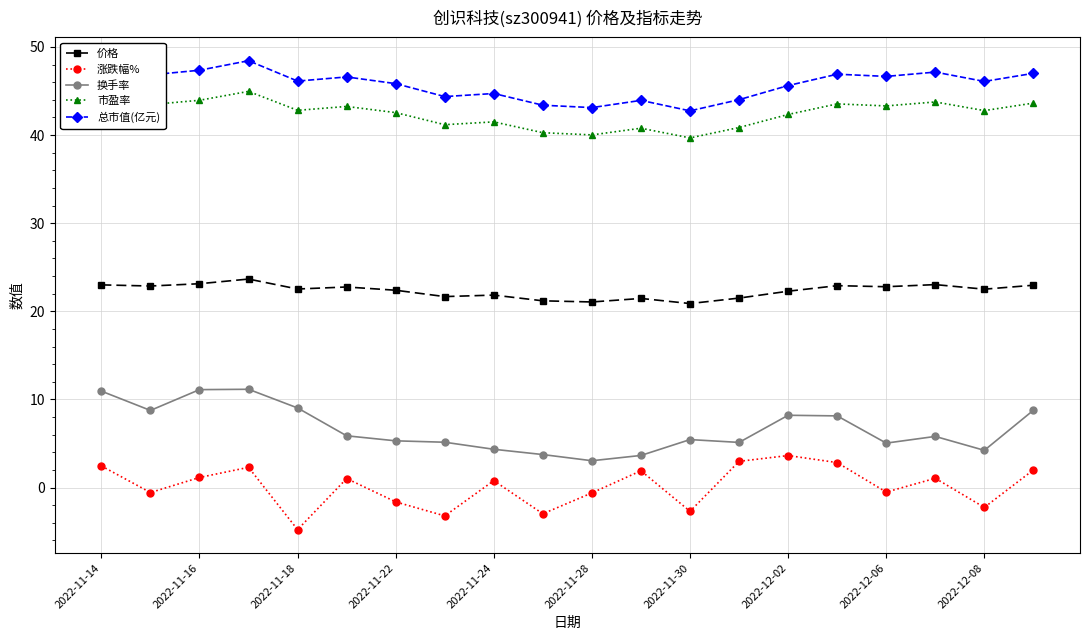

Which series has the largest total across all categories?

总市值(亿元)